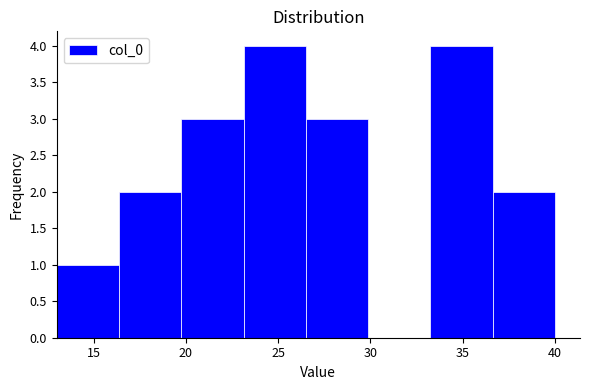

What is the height of the bar covering 23.0 to 26.5 on the x-axis? Neither the bar edges nor the heights are printed on the chart, so give them approximately, as read against the axes.

4